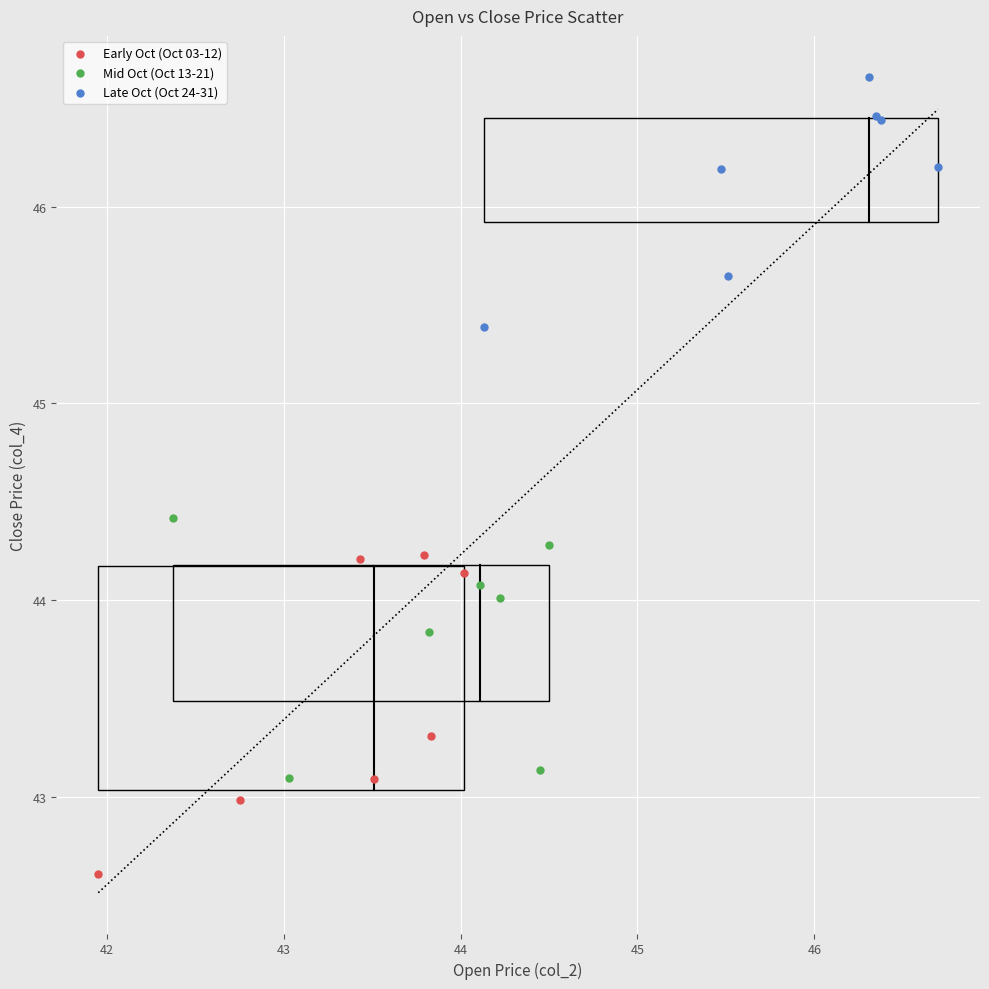

Which series contains the lowest Y value?

Early Oct (Oct 03-12)